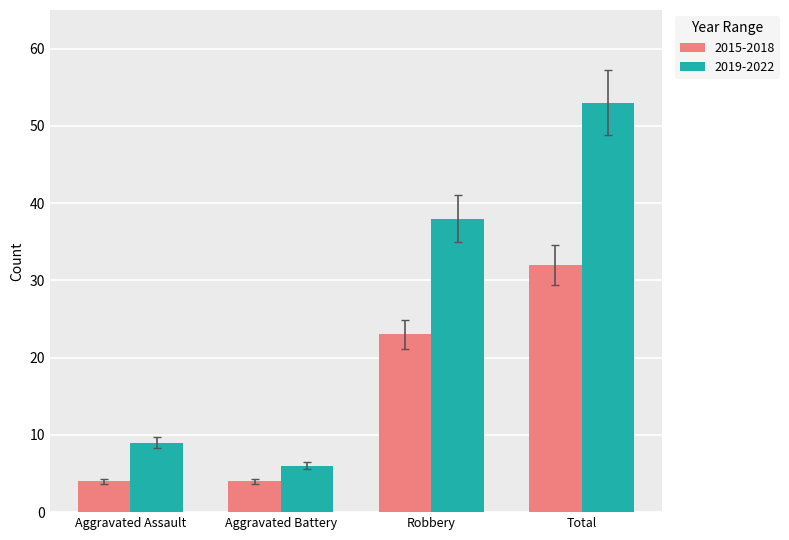

What is the sum of the 2019-2022 values at Robbery and Total?

91